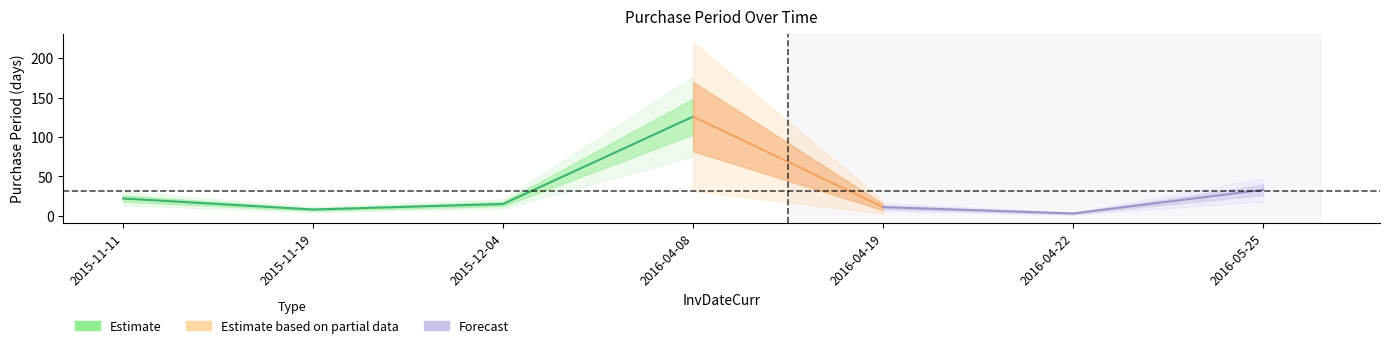

Which category has the lowest value across all series?

2016-04-22